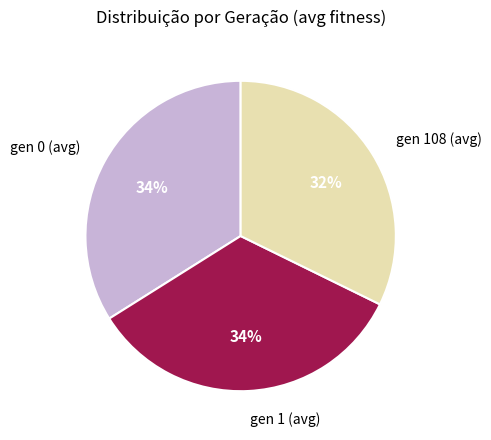

What is the smallest slice in the pie chart?

gen 108 (avg)